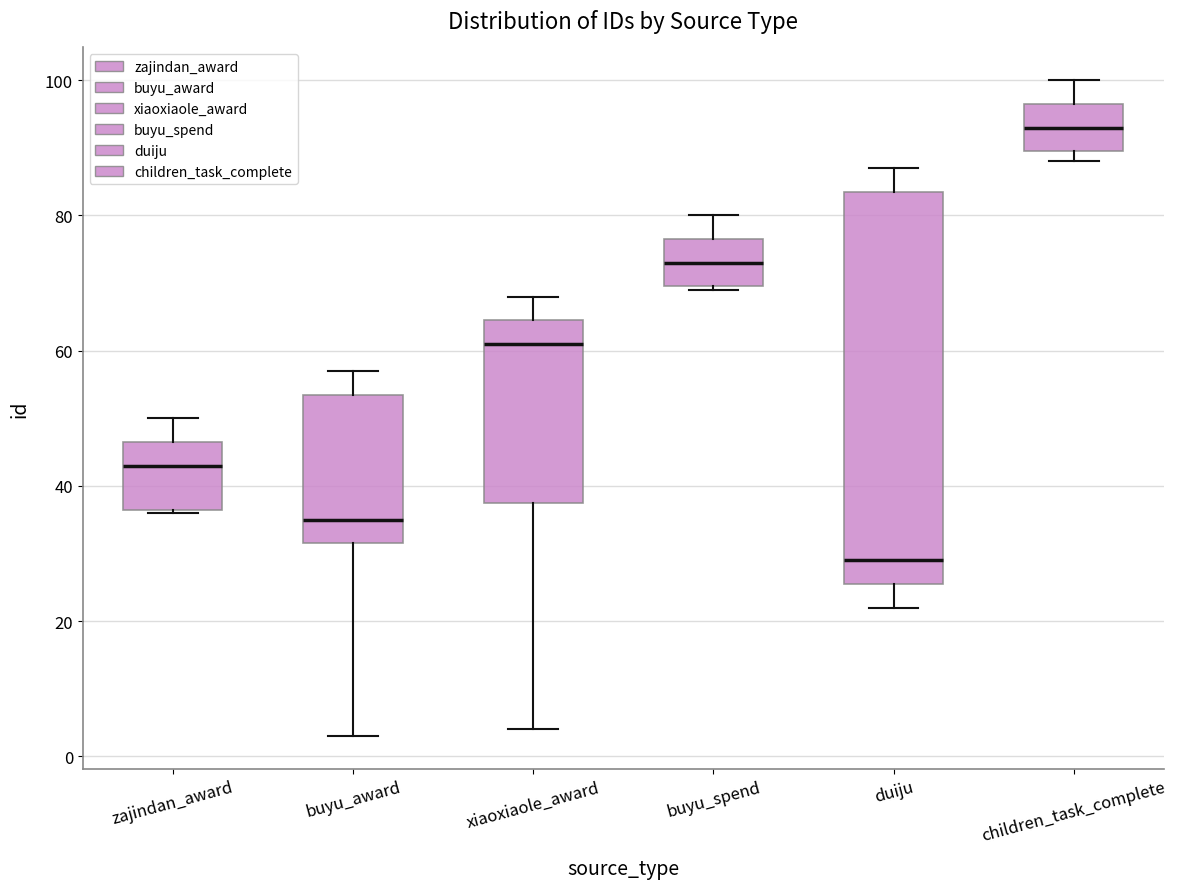

Where does the upper whisker of the box for buyu_spend end on the y-axis? The values are not printed on the chart, so give them approximately, as read against the axis.

80